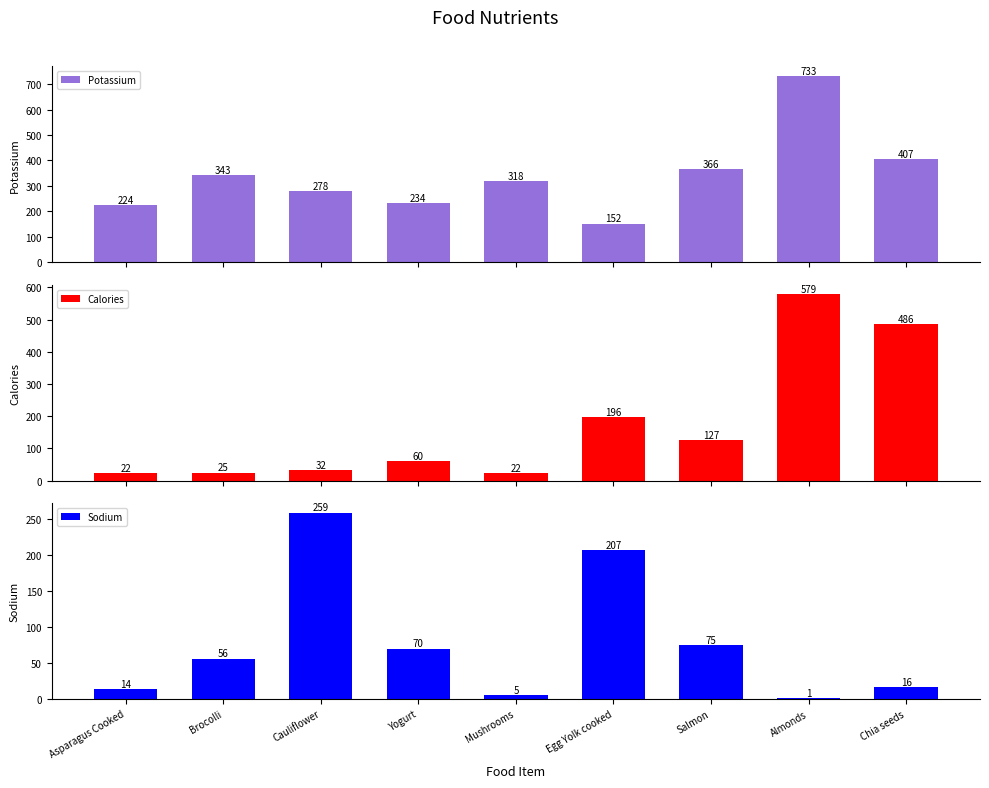

What is the total value across all series at Almonds?

1313